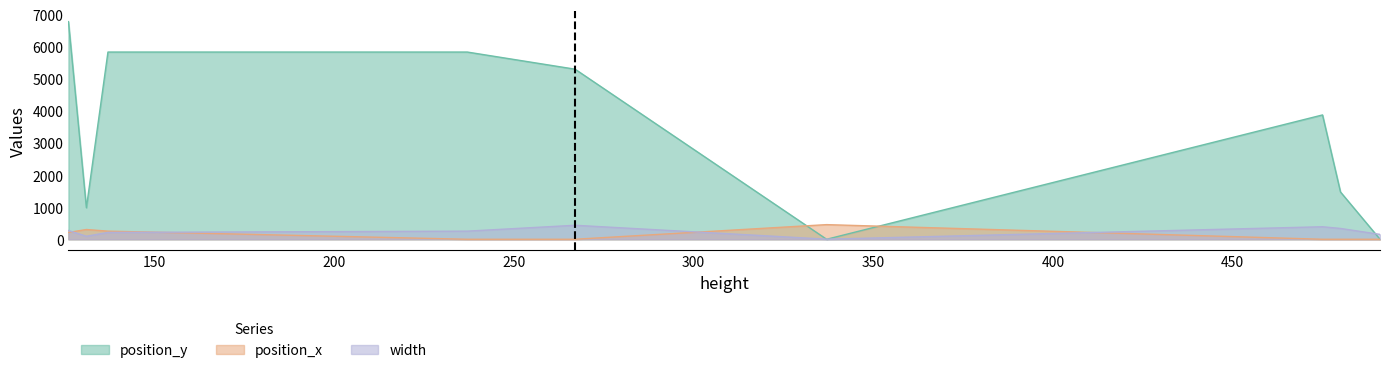

How many times do width and position_y cross each other?

3